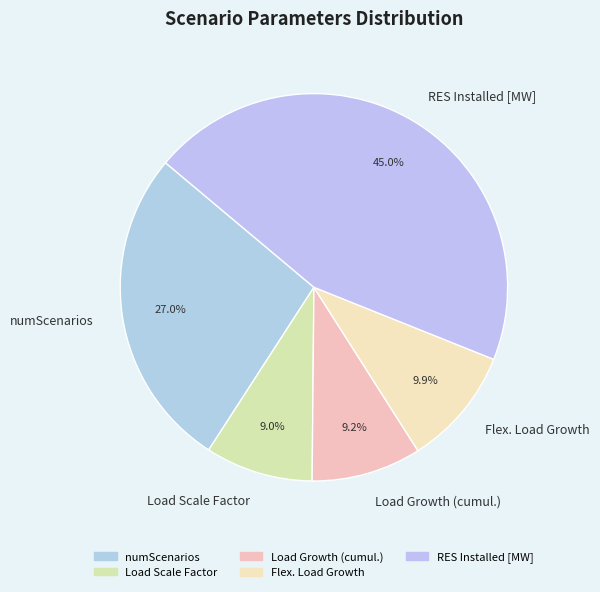

How much of the chart is everything except RES Installed [MW]?

55.0%